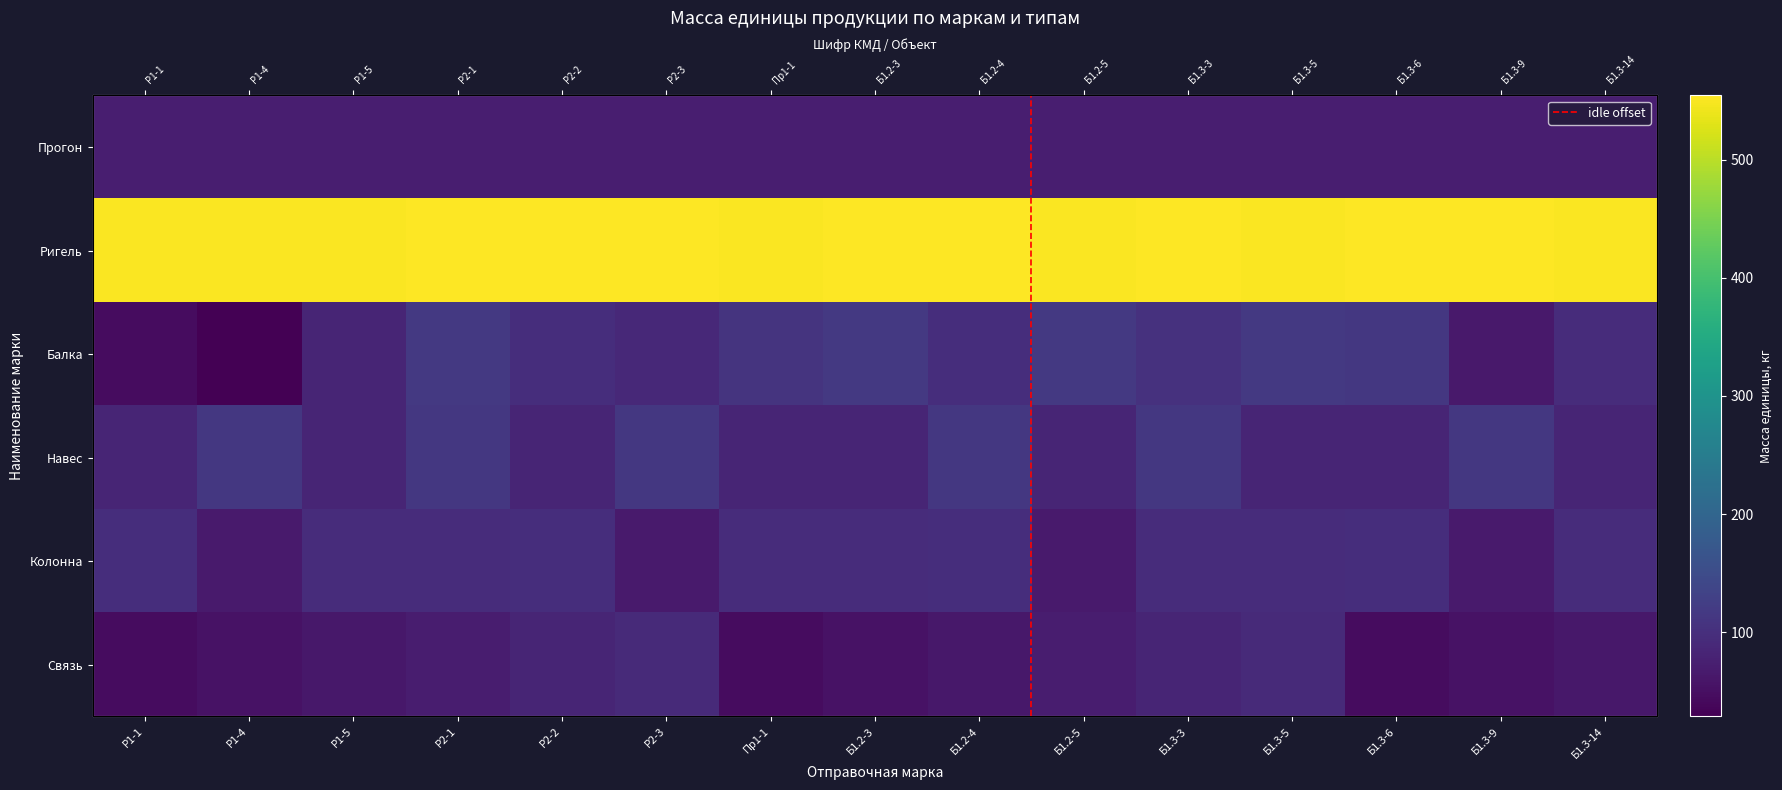

Is the value of Колонна at Б1.2-5 greater than the value of Балка at Пр1-1?

No